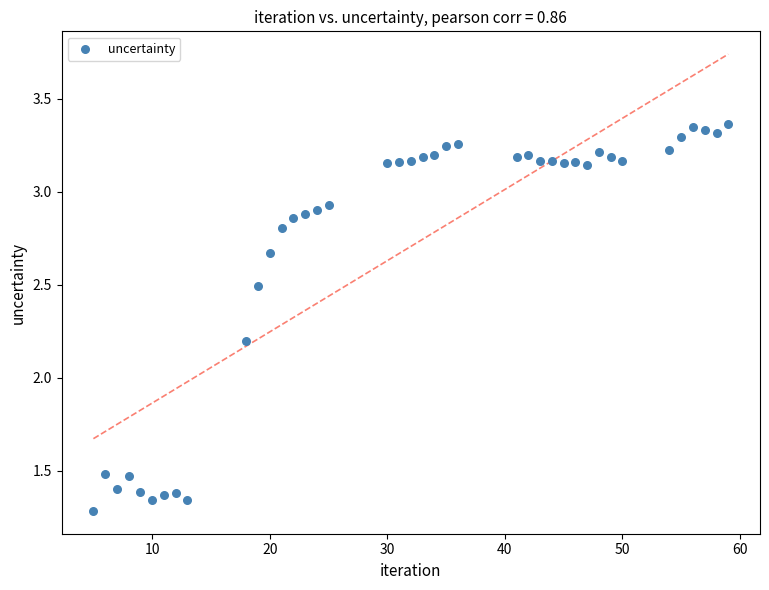

What Y value in the scatter plot is closest to 2?

2.2